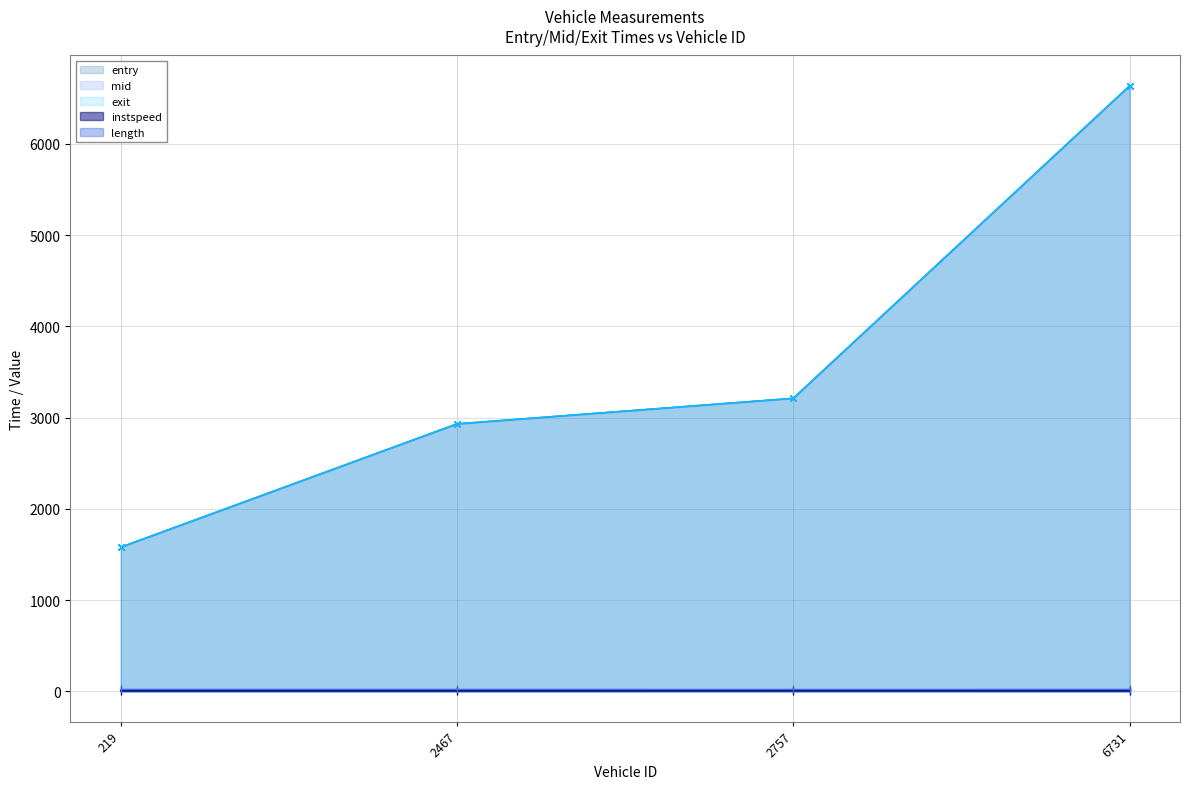

At which category does the chart reach its peak across all series?

6731.0